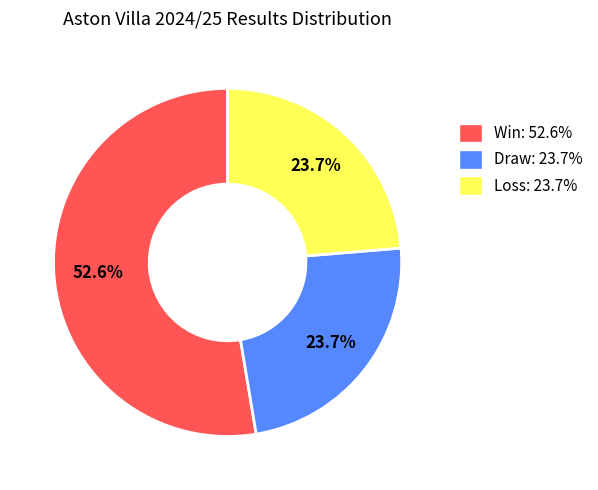

Is there any slice that represents more than half of the pie?

Yes